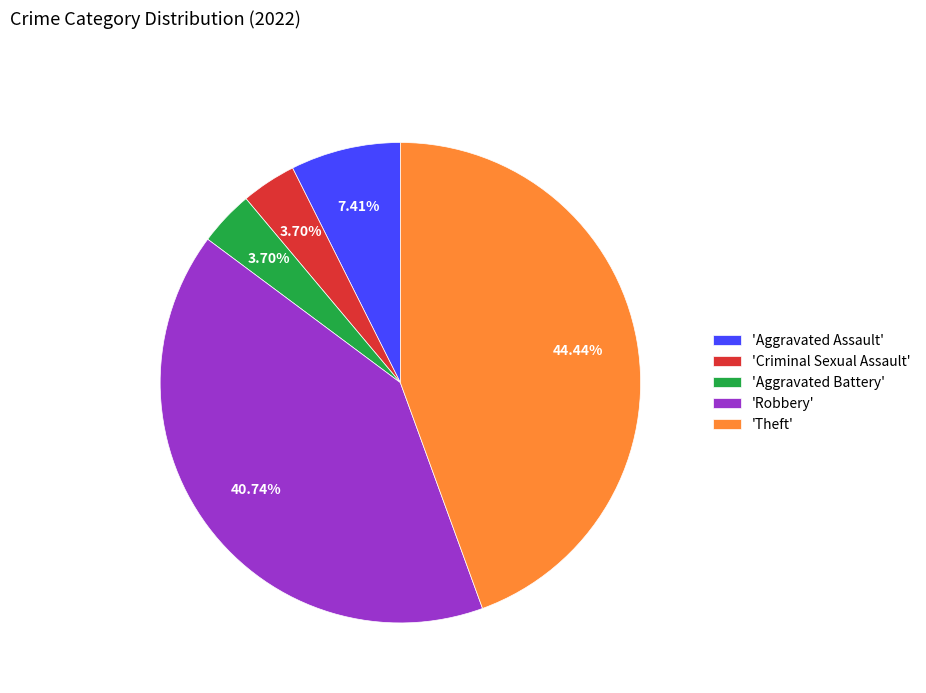

Which has a higher value, 'Aggravated Battery' or 'Theft'?

'Theft'